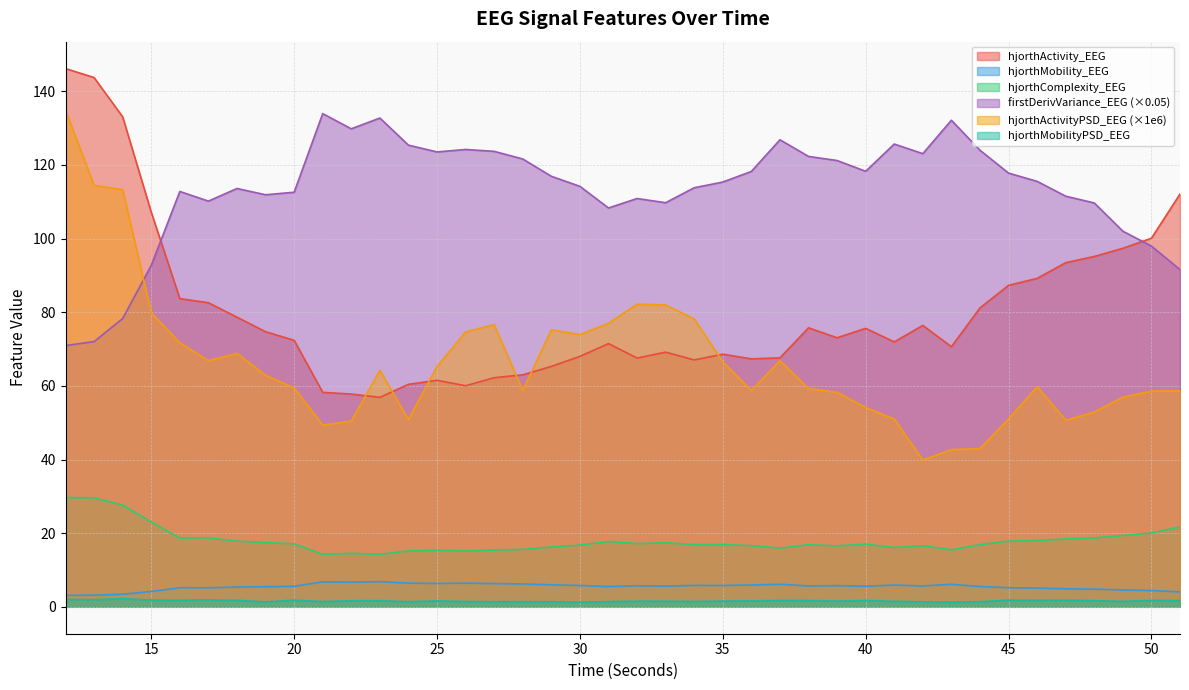

Between 30 and 33, which series saw the biggest shift?

hjorthActivityPSD_EEG